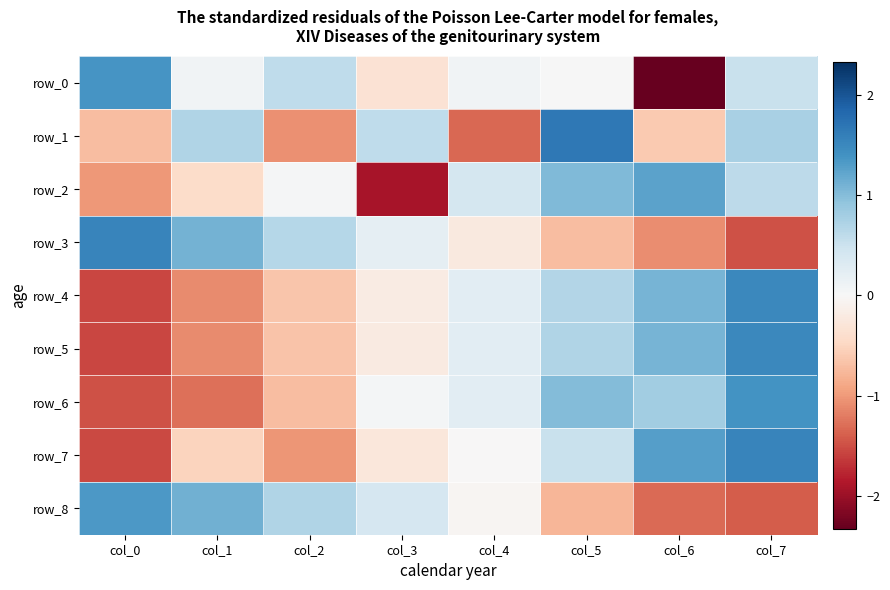

What is the difference between the second highest and minimum values in the row_7 series?

2.8